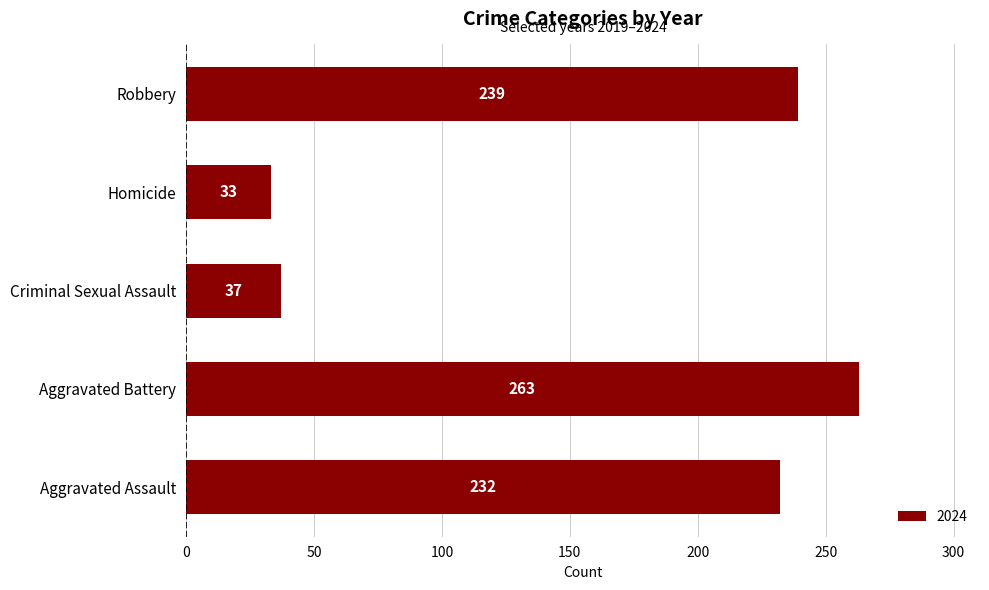

What is the maximum value shown in the chart?

263